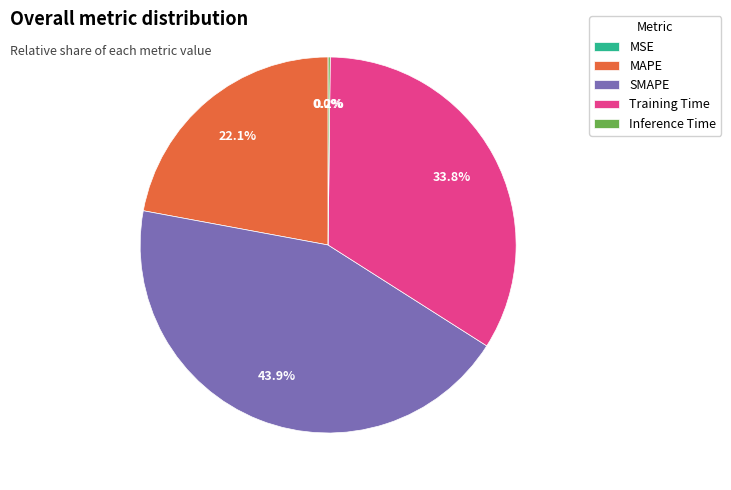

To the nearest percent, what percentage of the pie is SMAPE?

44%